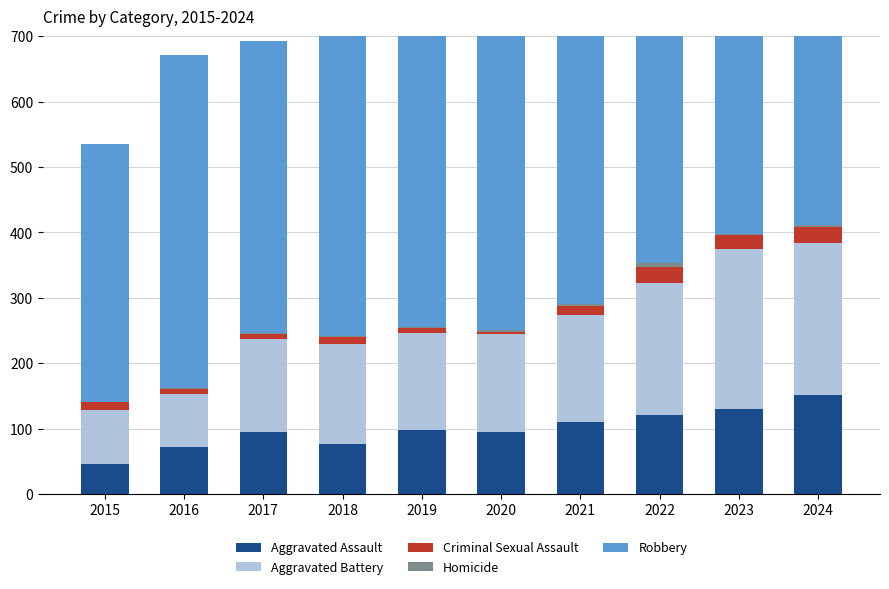

Reading right to left, list all the values displayed in this chart.

Aggravated Assault: 2024=152	2023=130	2022=121	2021=110	2020=94	2019=98	2018=77	2017=95	2016=71	2015=46
Aggravated Battery: 2024=232	2023=244	2022=202	2021=163	2020=150	2019=148	2018=152	2017=142	2016=82	2015=82
Criminal Sexual Assault: 2024=24	2023=22	2022=24	2021=14	2020=3	2019=8	2018=11	2017=8	2016=8	2015=12
Homicide: 2024=4	2023=2	2022=6	2021=4	2020=3	2019=2	2018=1	2017=1	2016=1	2015=0
Robbery: 2024=543	2023=440	2022=521	2021=484	2020=450	2019=591	2018=520	2017=446	2016=510	2015=395